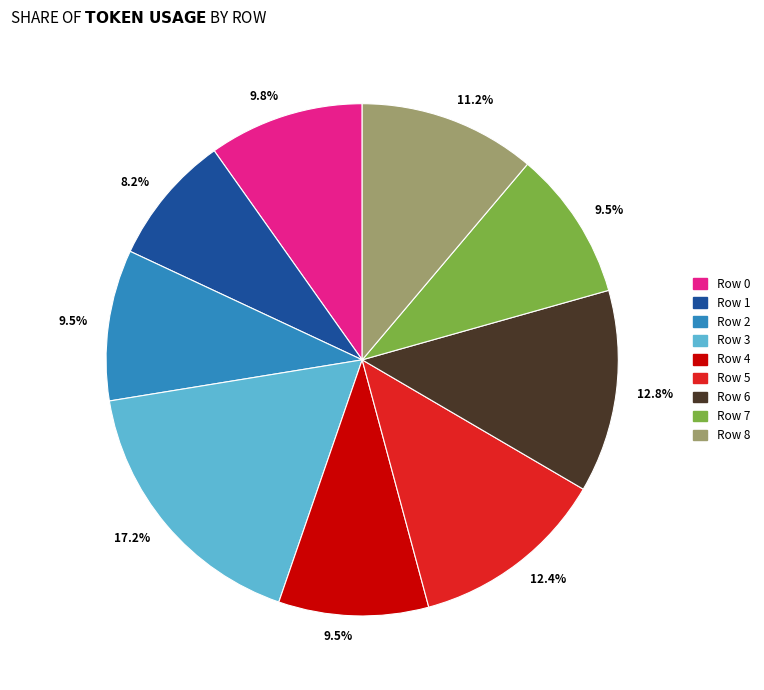

How many slices are in this pie chart?

9